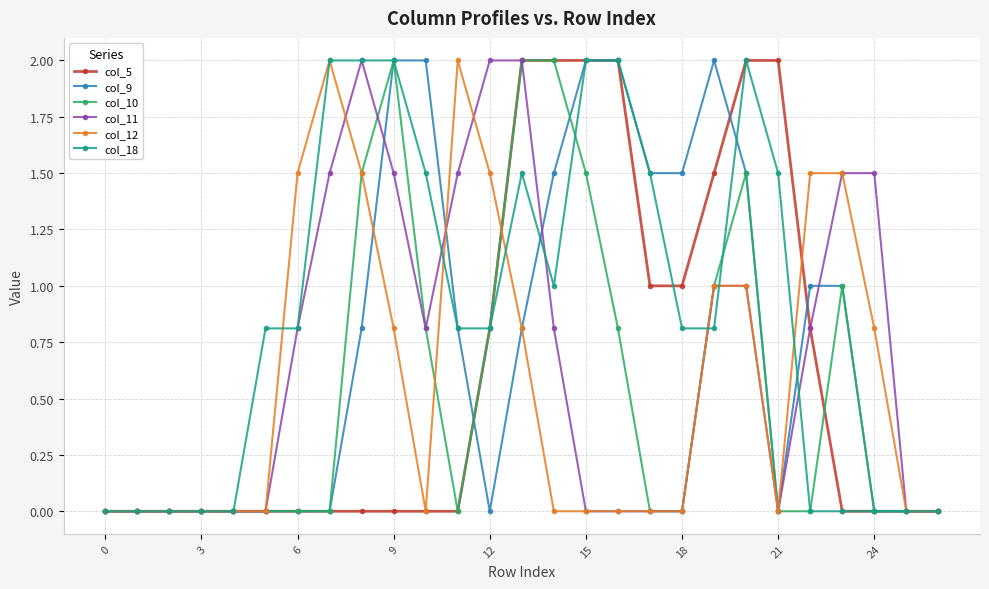

What is the value of the col_18 point at the 19th from the left?

0.8